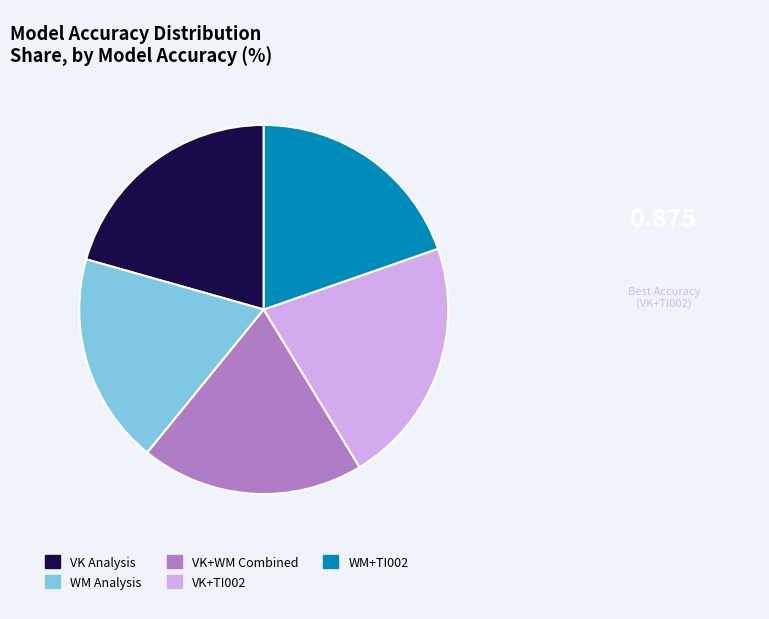

Does VK Analysis account for over 50% of the chart?

No